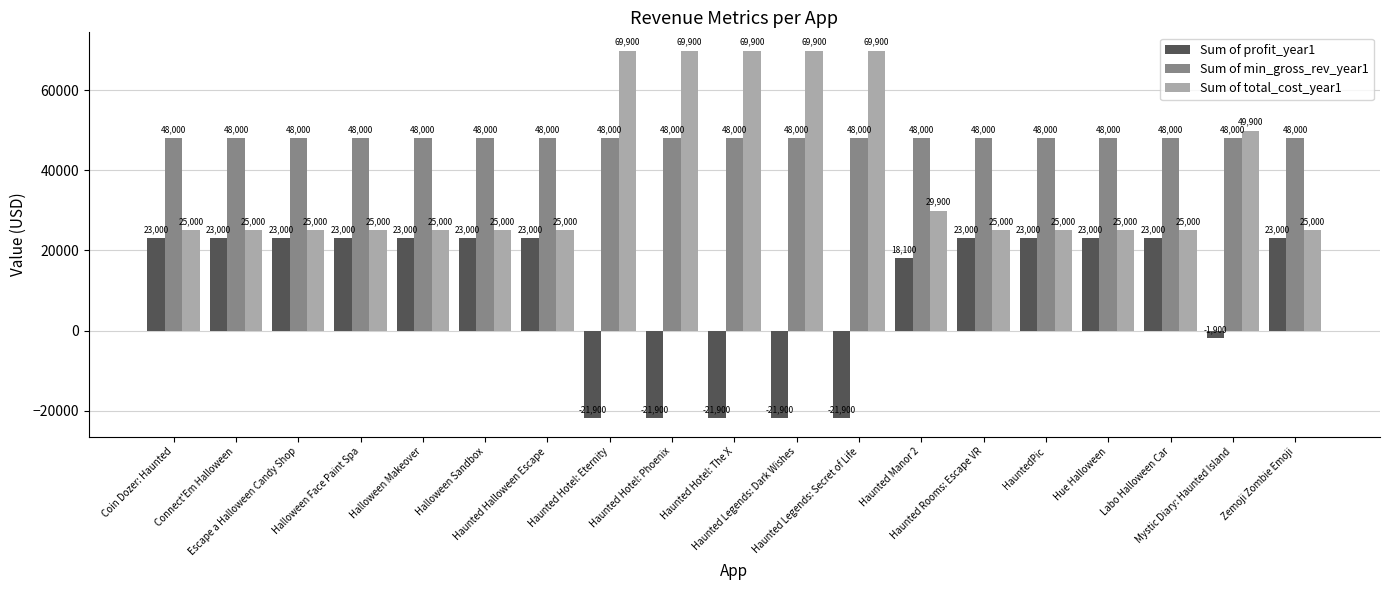

What is the difference between the Sum of profit_year1 values at Haunted Hotel: Eternity and HauntedPic?

44900